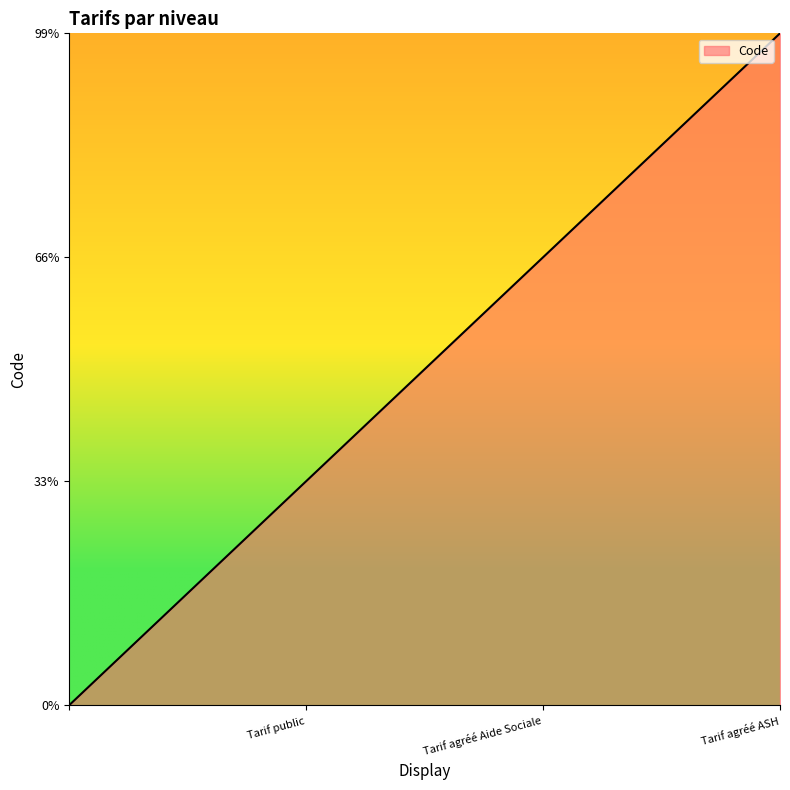

Is this an area chart (filled region under the line)?

Yes